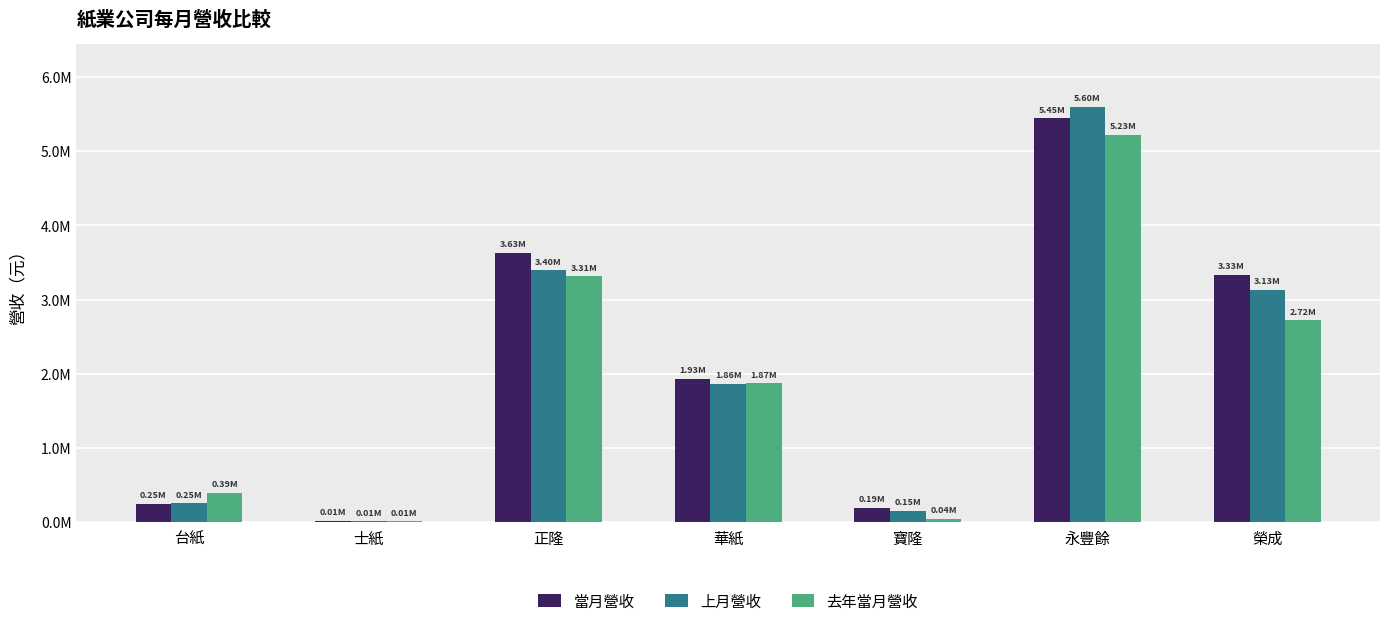

What are all the series names shown in the legend?

當月營收, 上月營收, 去年當月營收